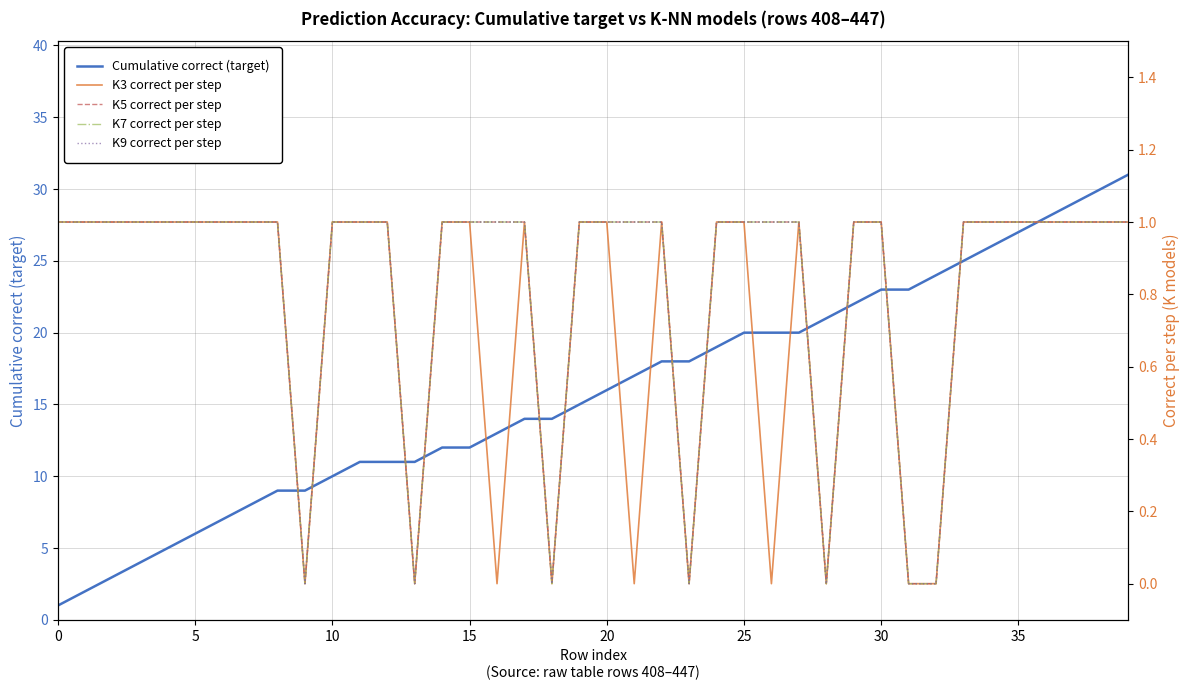

In K9 correct per step, how many points are lower than both neighbors (excluding endpoints)?

5